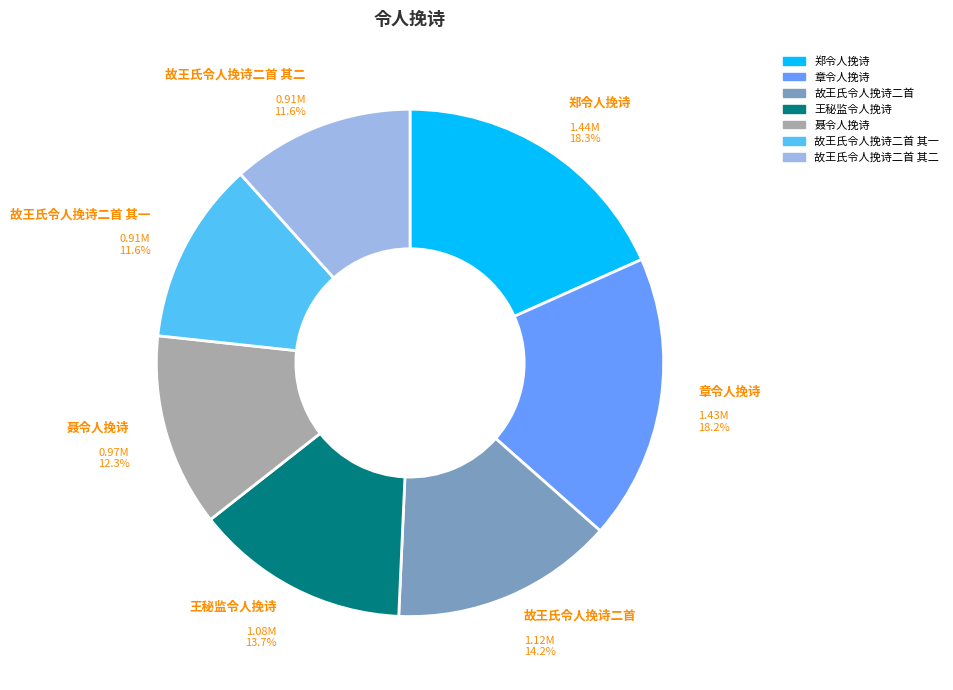

Is there any slice that represents more than half of the pie?

No